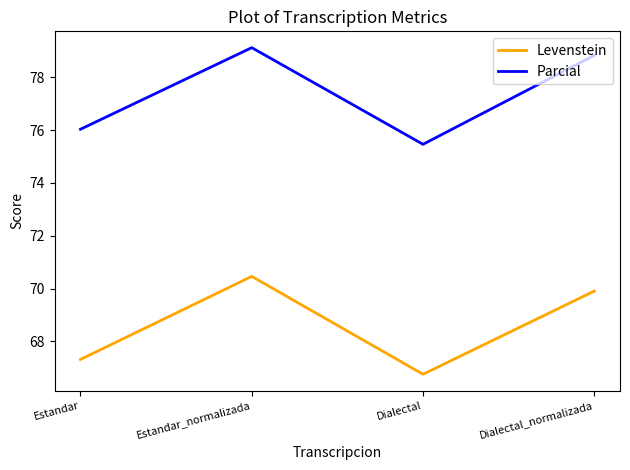

What is the average value of the Levenstein series?

68.6